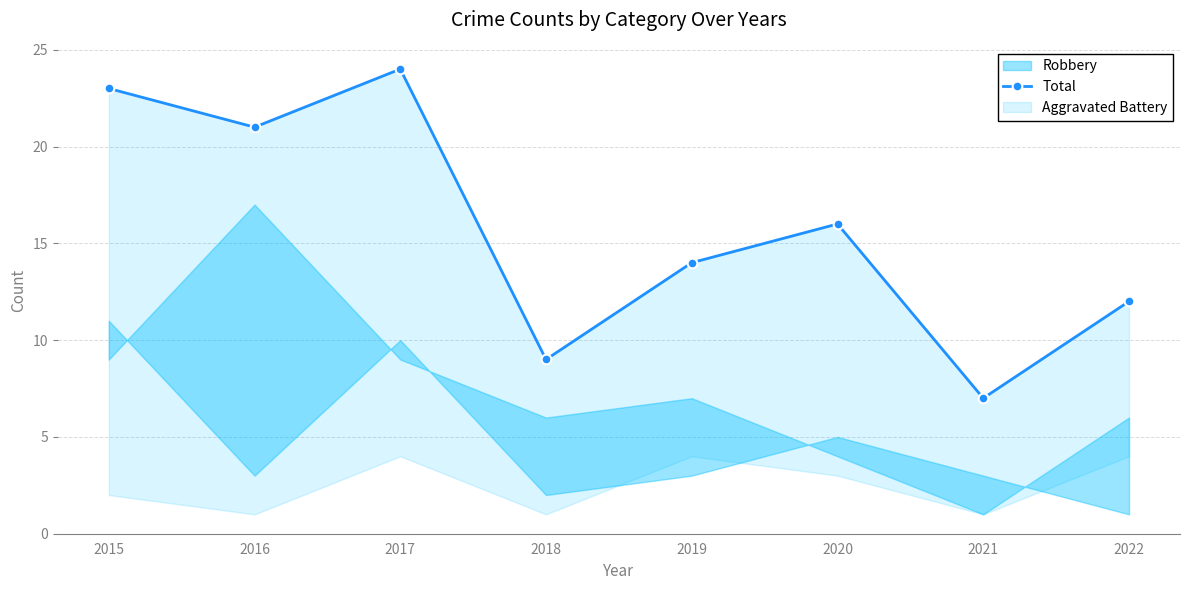

What is the sum of the values at 2020 and 2015?

39